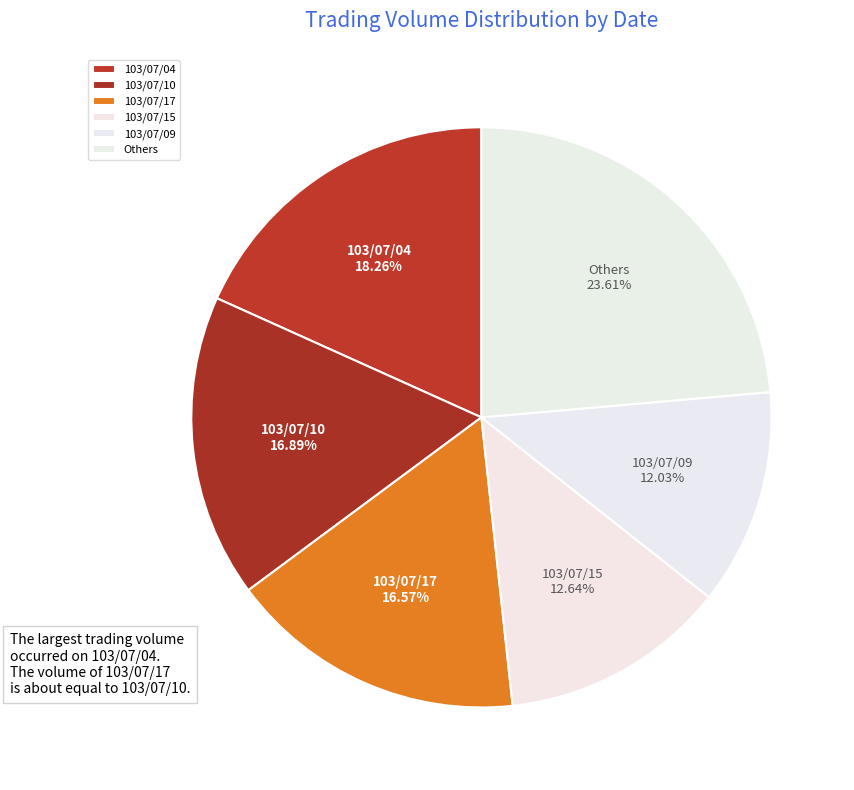

What percentage is NOT represented by 103/07/15?

87.4%